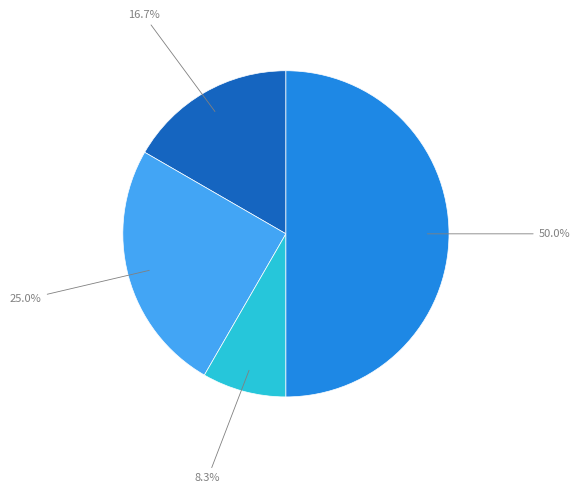

To the nearest percent, what is the average slice percentage?

25%